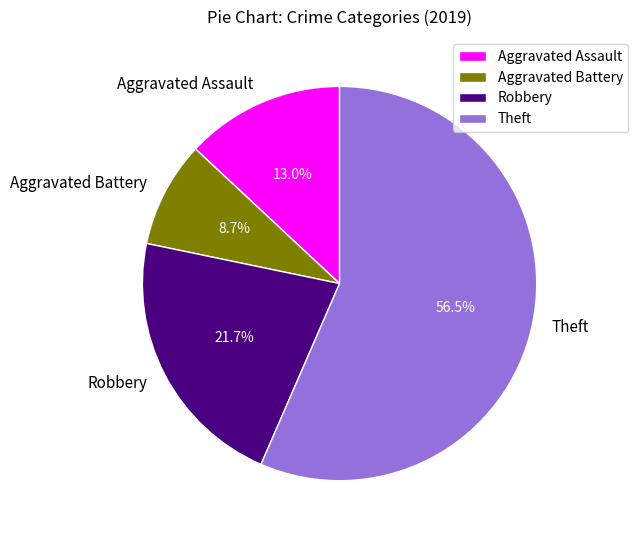

Does Theft account for over 50% of the chart?

Yes